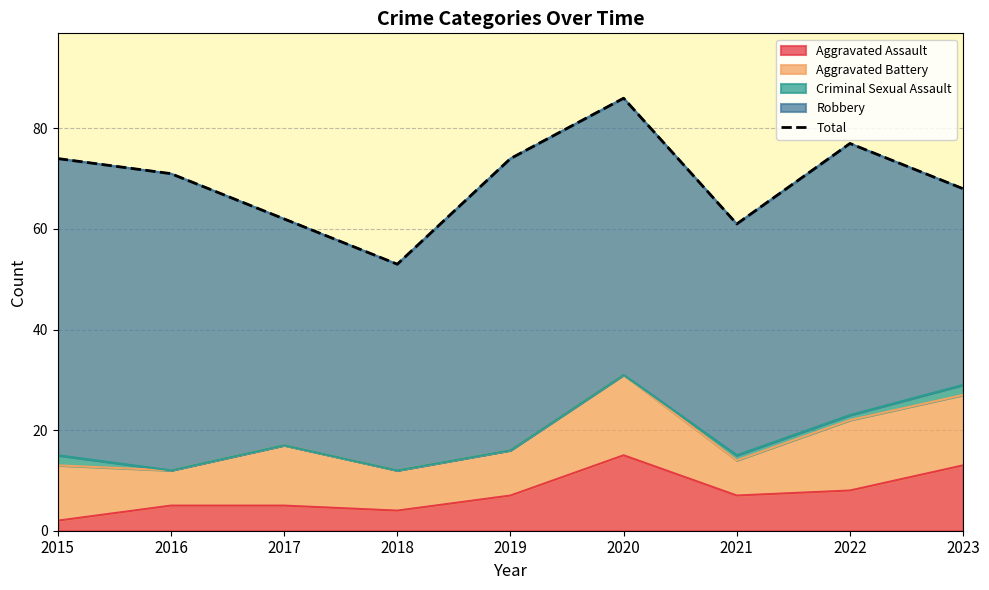

Is it true that the value at 2021 is 91?

False